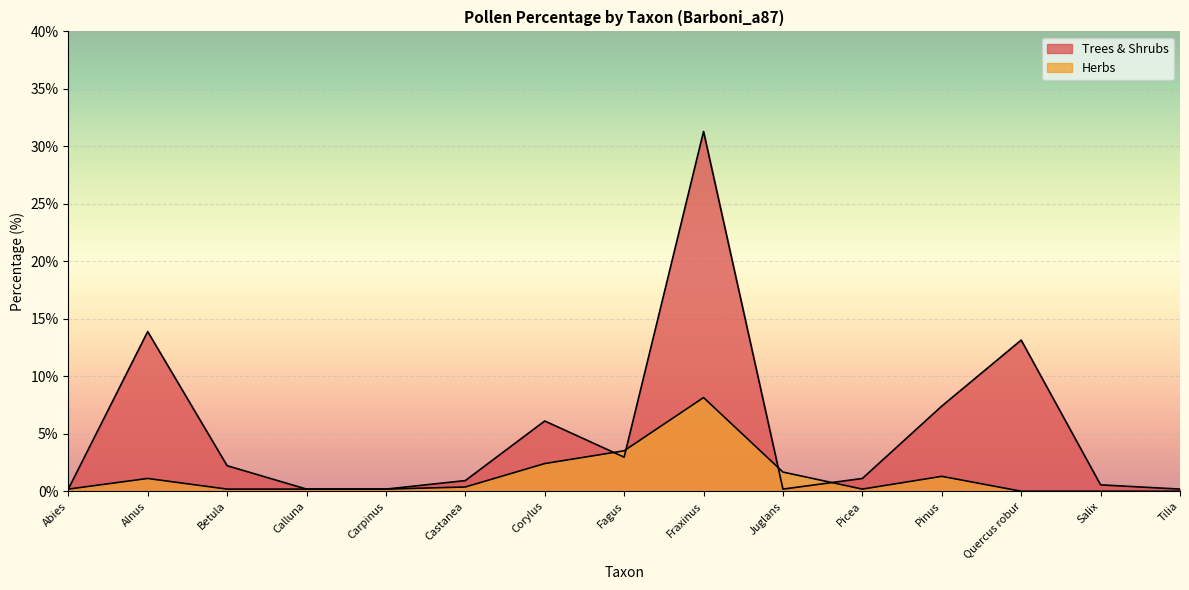

What is the difference between the maximum and second lowest values in the Trees & Shrubs series?

31.1